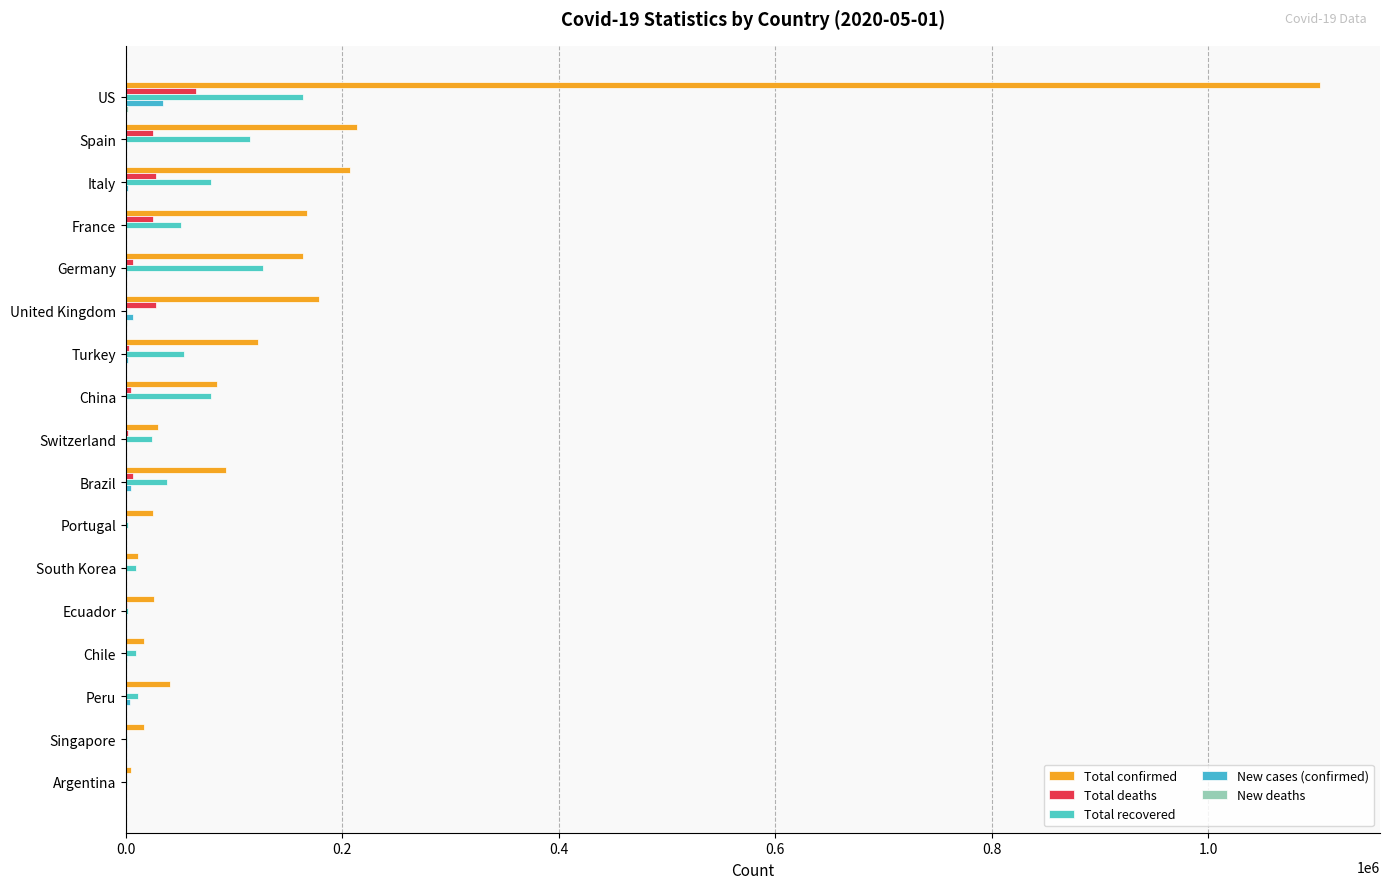

Count the number of data series in this chart.

5